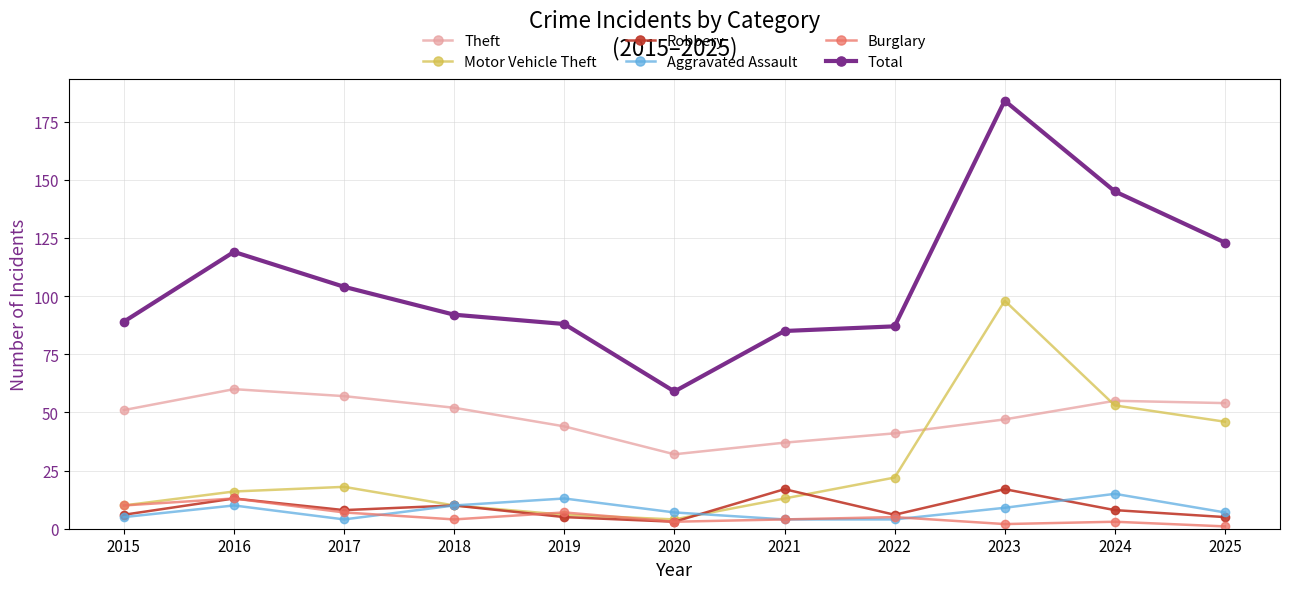

At which category does the chart reach its peak across all series?

2023